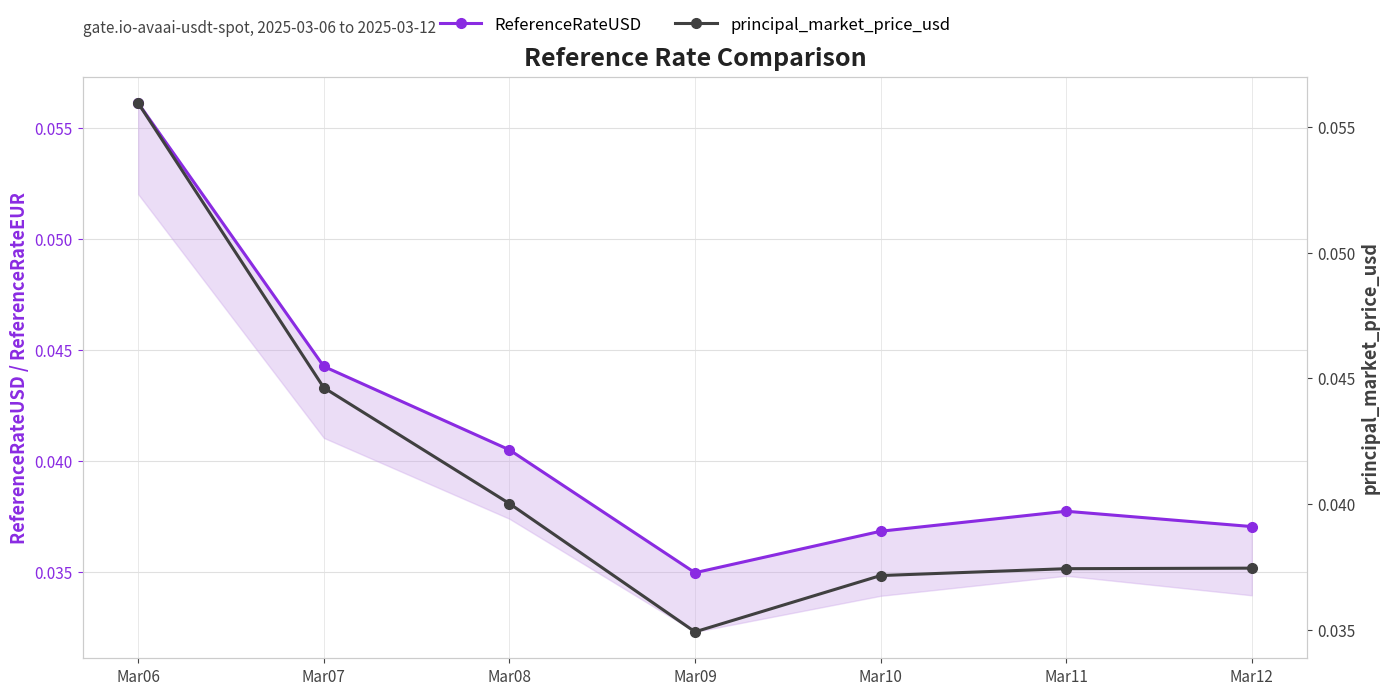

Reading left to right, what are all the values shown in this chart?

ReferenceRateUSD: Mar06=0.1	Mar07=0.0	Mar08=0.0	Mar09=0.0	Mar10=0.0	Mar11=0.0	Mar12=0.0
principal_market_price_usd: Mar06=0.1	Mar07=0.0	Mar08=0.0	Mar09=0.0	Mar10=0.0	Mar11=0.0	Mar12=0.0